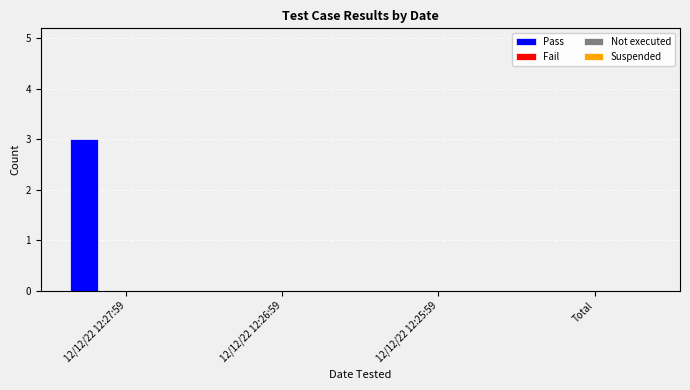

What is the maximum value shown in the chart?

3